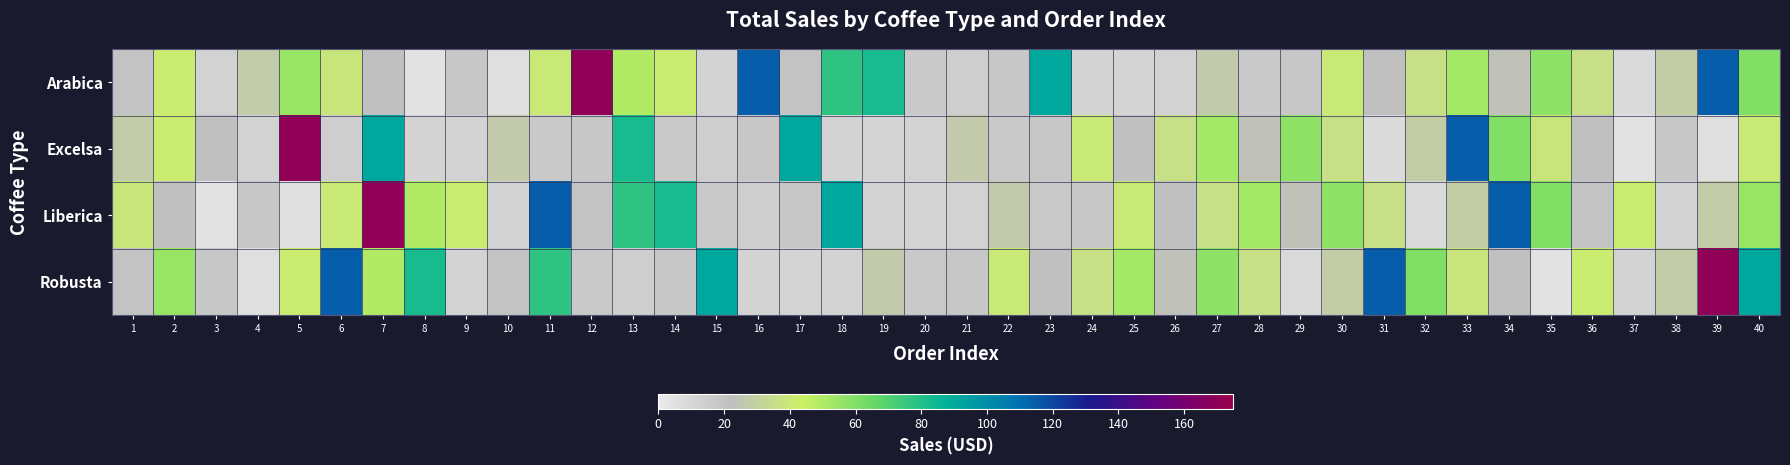

Which category has the highest value across all series?

12